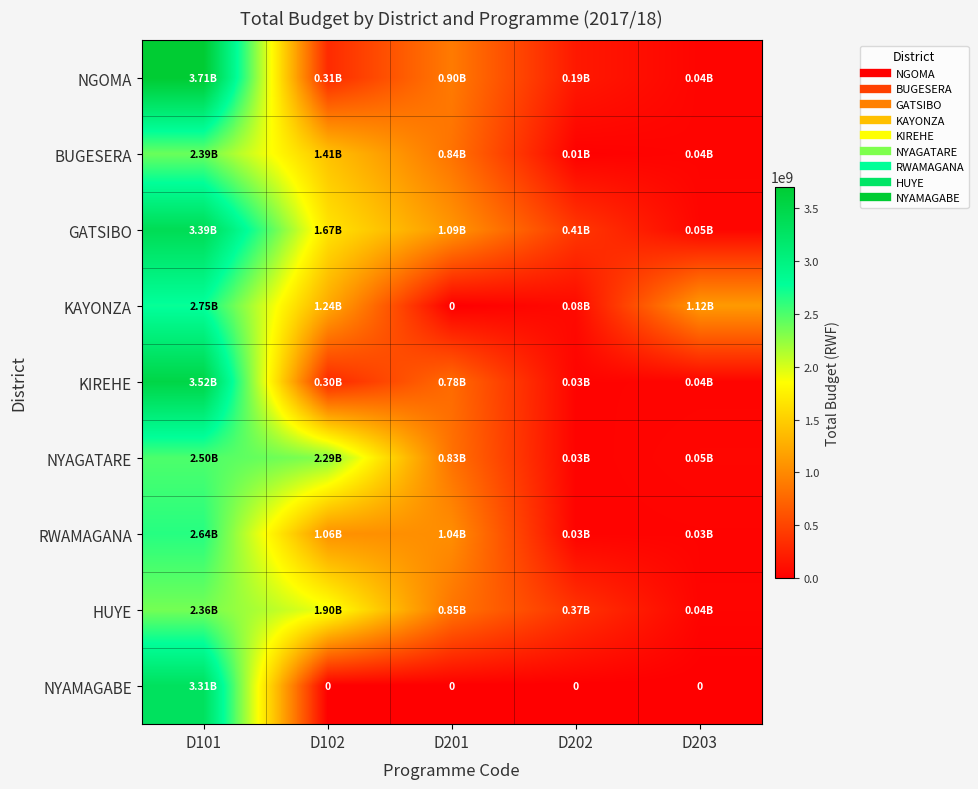

How many values in the GATSIBO series are below 1089083571?

2